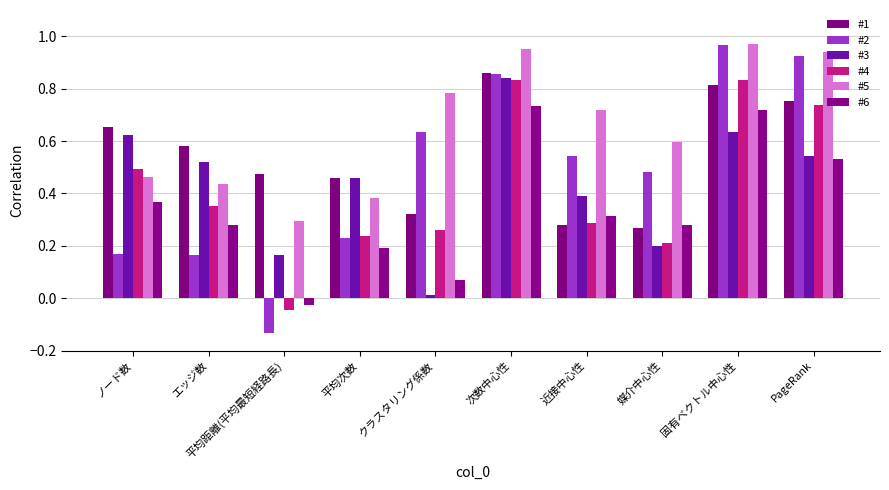

Is it true that #1 equals 0.3 at 媒介中心性?

True